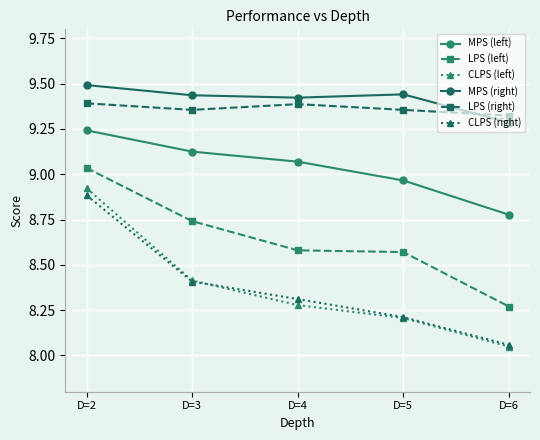

Rank the series by their maximum value, from highest to lowest.

MPS (right), LPS (right), MPS (left), LPS (left), CLPS (left), CLPS (right)